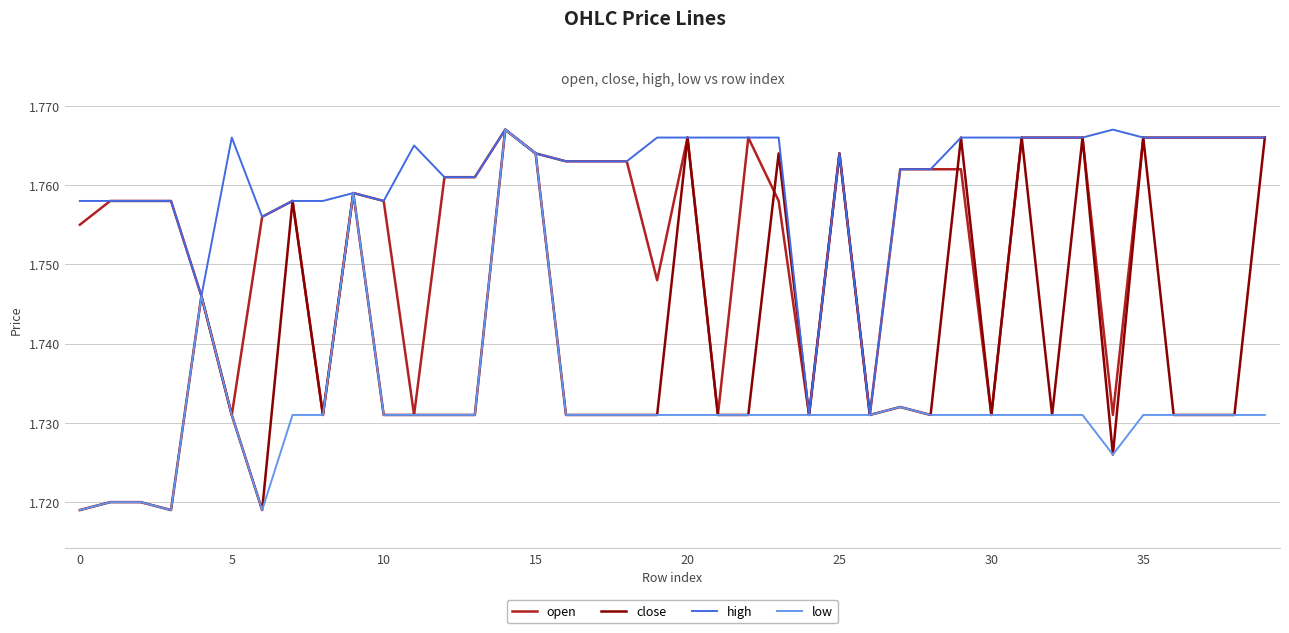

Which series has the largest total across all categories?

high